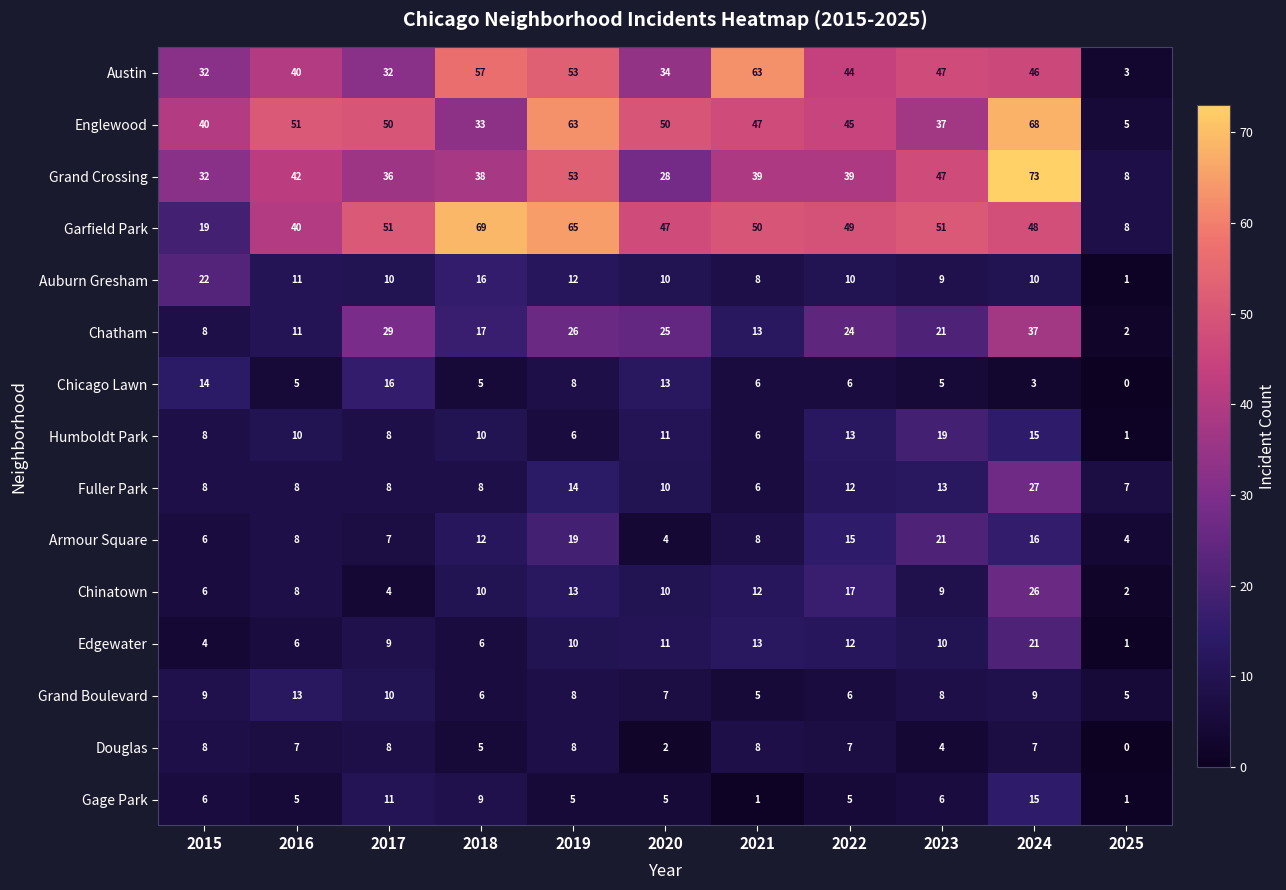

Is the value of Chicago Lawn at 2017 greater than the value of Douglas at 2018?

Yes